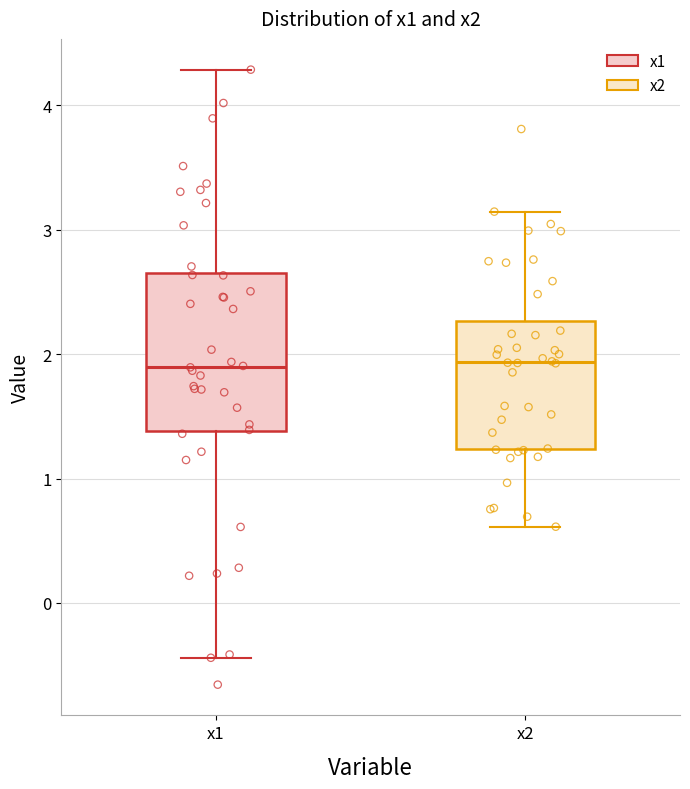

Reading left to right, transcribe this box plot: for each box, give where its median line is, the range the box spans, and where its two whiskers end, as read against the y-axis. The values are not printed on the chart, so give them approximately, as read against the axis.

x1: median 1.9, box 1.4 to 2.7, whiskers -0.4 to 4.3
x2: median 1.9, box 1.2 to 2.3, whiskers 0.6 to 3.1